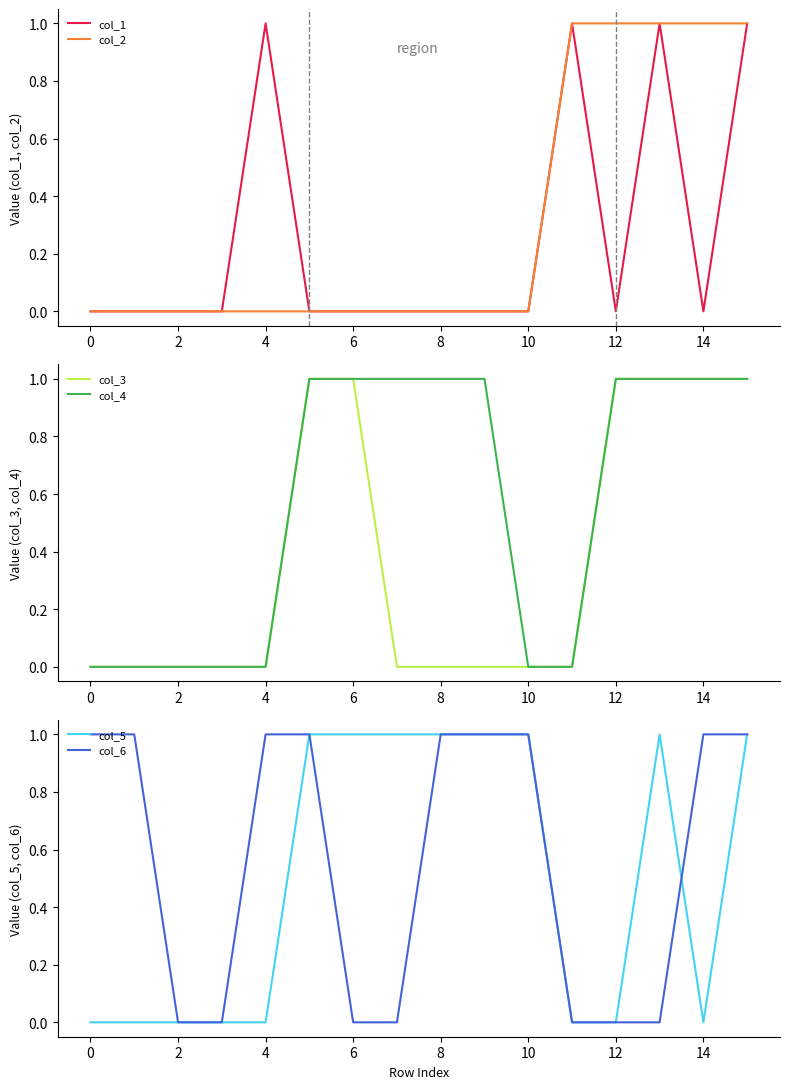

How many values in col_2 are above zero?

5